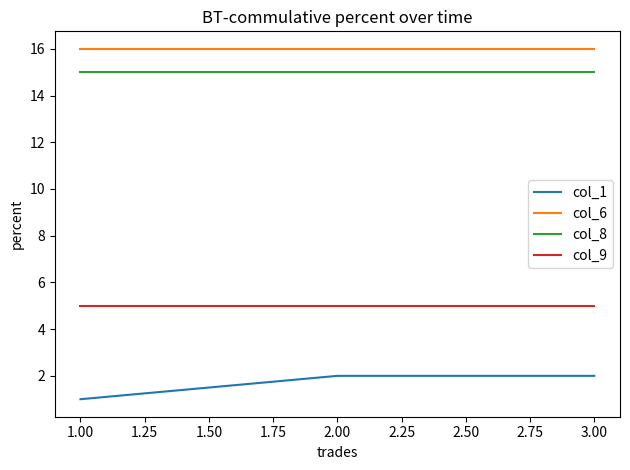

Which series has the widest spread of values?

col_1